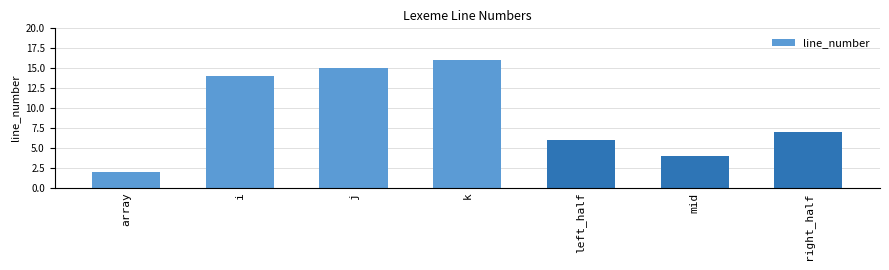

Does the chart contain stacked bars?

No